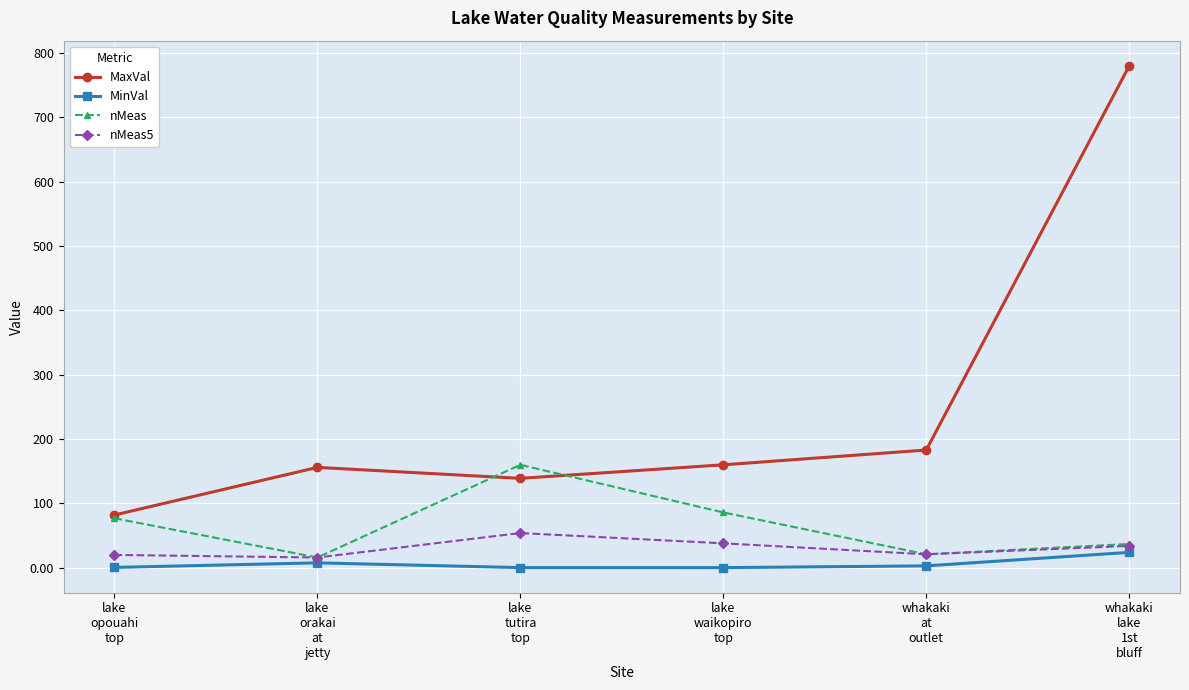

In nMeas, how many points are higher than both neighbors (excluding endpoints)?

1